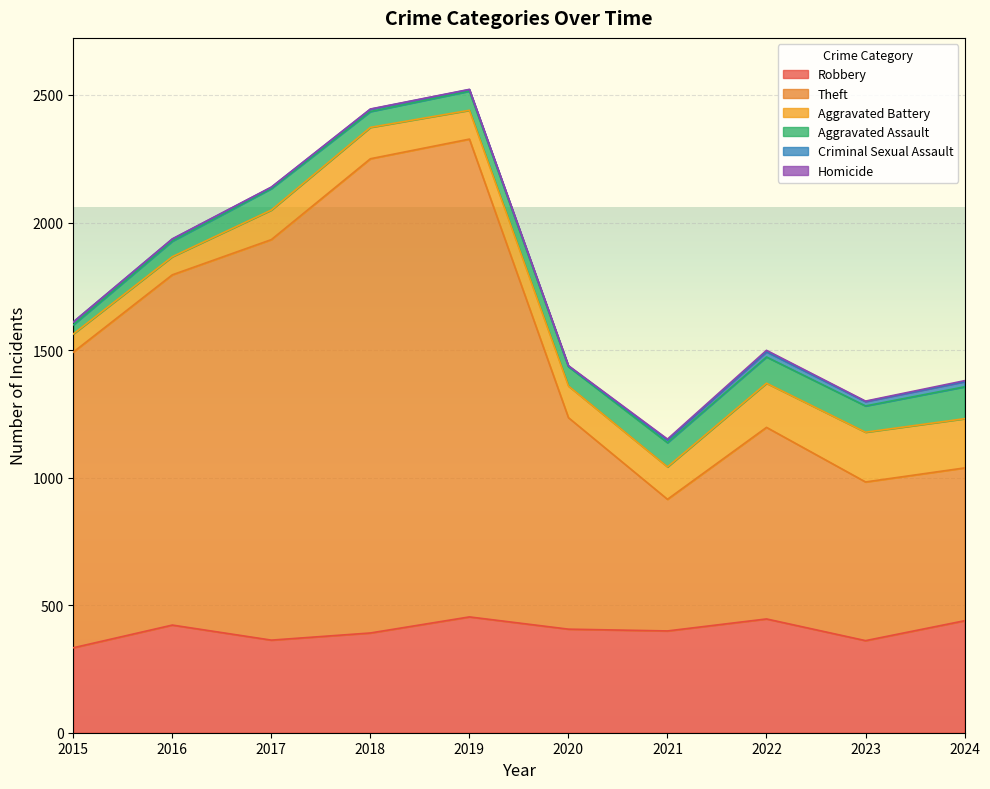

What is the sum of the Criminal Sexual Assault values at 2024 and 2016?

28